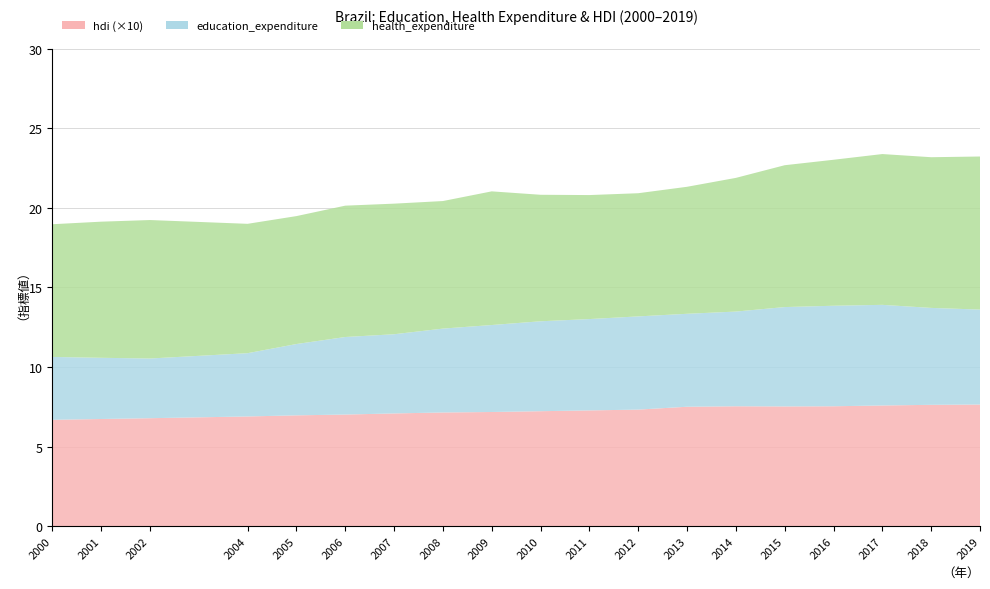

Reading left to right, what are all the values shown in this chart?

education_expenditure: 3.9	3.8	3.8	4.0	4.5	4.9	5.0	5.3	5.5	5.6	5.7	5.9	5.8	5.9	6.2	6.3	6.3	6.1	6.0
health_expenditure: 8.3	8.5	8.7	8.1	8.0	8.2	8.2	8.0	8.4	7.9	7.8	7.7	8.0	8.4	8.9	9.2	9.5	9.5	9.6
hdi: 0.7	0.7	0.7	0.7	0.7	0.7	0.7	0.7	0.7	0.7	0.7	0.7	0.8	0.8	0.8	0.8	0.8	0.8	0.8